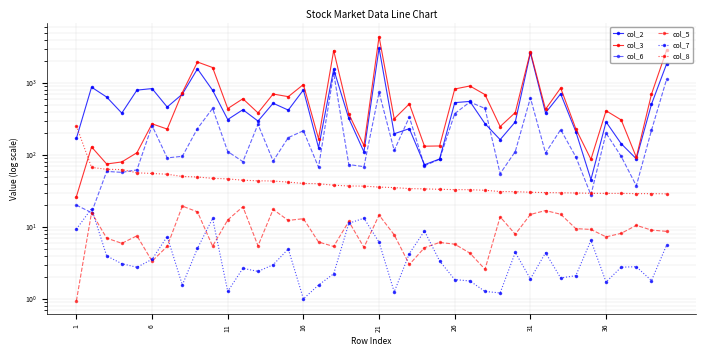

Reading left to right, what are all the values shown in this chart?

col_2: 171.0	878.0	640.0	383.0	799.0	839.0	465.0	703.0	1576.0	794.0	312.0	427.0	297.0	525.0	422.0	804.0	127.0	1558.0	323.0	111.0	3075.0	198.0	233.0	73.5	88.4	535.0	557.0	273.0	164.0	289.0	2623.0	386.0	709.0	212.0	45.8	289.0	144.0	88.8	508.0	1846.0
col_3: 26.6	130.0	75.3	80.4	108.0	272.0	230.0	739.0	1962.0	1644.0	443.0	606.0	386.0	705.0	648.0	955.0	169.0	2830.0	372.0	136.0	4414.0	319.0	514.0	133.0	134.0	828.0	912.0	692.0	249.0	390.0	2723.0	433.0	855.0	232.0	87.4	413.0	308.0	93.3	700.0	2870.0
col_6: 20.2	15.9	59.4	57.6	62.4	257.0	91.5	96.3	234.0	445.0	112.0	81.2	268.0	82.8	175.0	218.0	67.9	1383.0	74.0	69.1	745.0	116.0	338.0	71.1	87.6	377.0	546.0	445.0	55.3	112.0	624.0	107.0	226.0	94.6	28.0	202.0	95.9	37.5	221.0	1131.0
col_5: 0.9	15.9	7.0	6.0	7.6	3.4	5.4	19.6	16.3	5.4	12.6	19.2	5.5	17.6	12.4	13.1	6.2	5.4	12.0	5.2	14.7	7.8	3.0	5.2	6.1	5.8	4.4	2.6	13.9	8.0	15.0	17.0	15.1	9.5	9.3	7.3	8.2	10.6	9.1	8.7
col_7: 9.4	18.1	4.0	3.1	2.8	3.6	7.4	1.6	5.1	13.2	1.3	2.7	2.4	3.0	5.0	1.0	1.6	2.2	11.3	13.3	6.2	1.3	4.3	8.8	3.4	1.9	1.8	1.3	1.2	4.5	1.9	4.4	2.0	2.1	6.5	1.7	2.8	2.8	1.8	5.6
col_8: 254.0	67.5	63.5	63.0	56.8	55.6	54.3	50.5	49.7	47.6	46.8	44.8	44.0	43.7	42.2	40.4	40.1	38.2	37.3	37.1	36.0	35.4	34.3	34.0	33.5	33.2	33.1	32.5	31.2	31.1	30.5	30.2	30.0	29.8	29.5	29.4	29.4	29.2	29.2	29.0